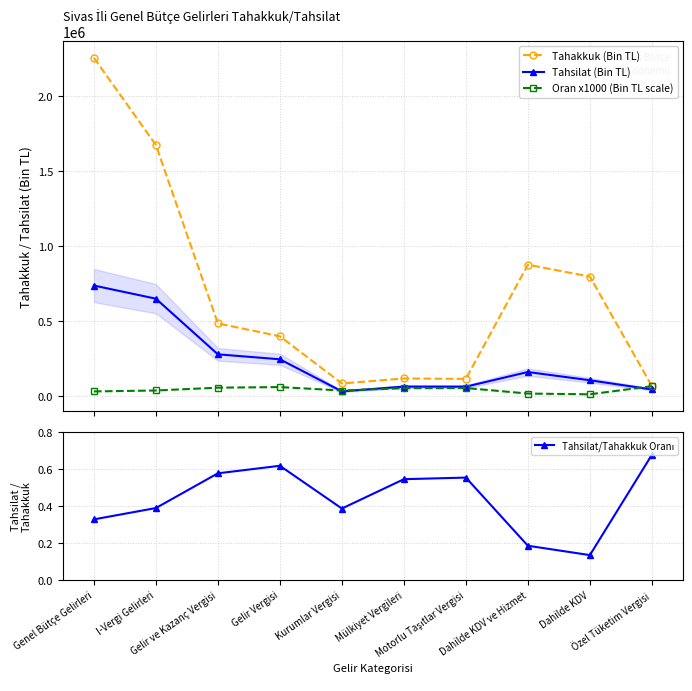

True or false: Tahakkuk (Bin TL) has more than 2 points higher than both neighbors.

False